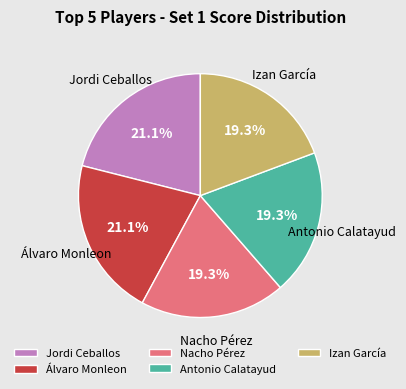

What is the ratio of the value at Jordi Ceballos to the value at Álvaro Monleon?

1.0